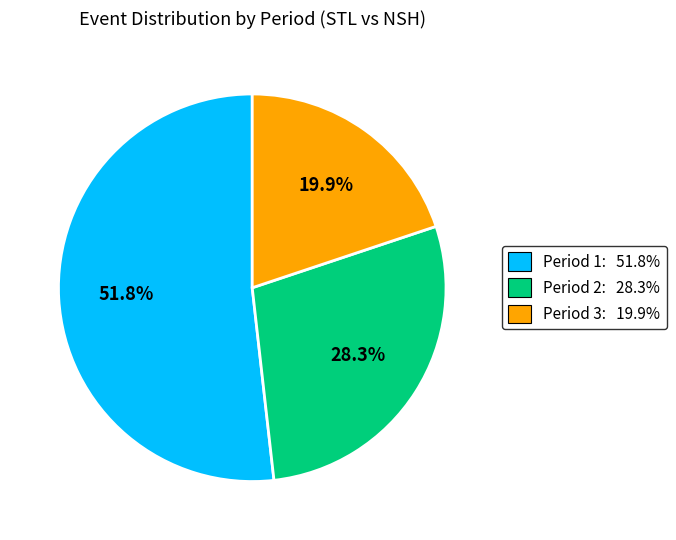

To the nearest percent, what portion does Period 1 represent?

52%